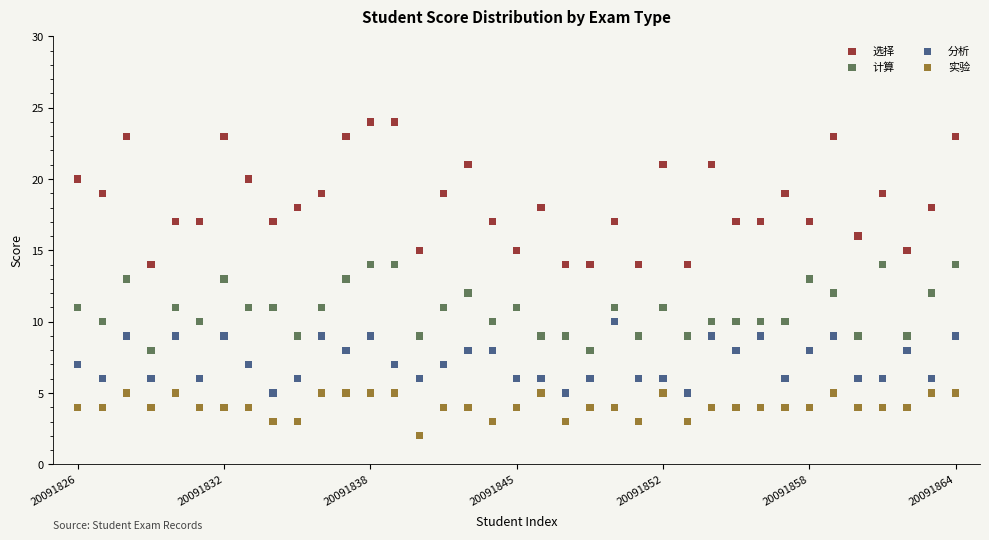

Which series has the widest spread of Y values?

选择